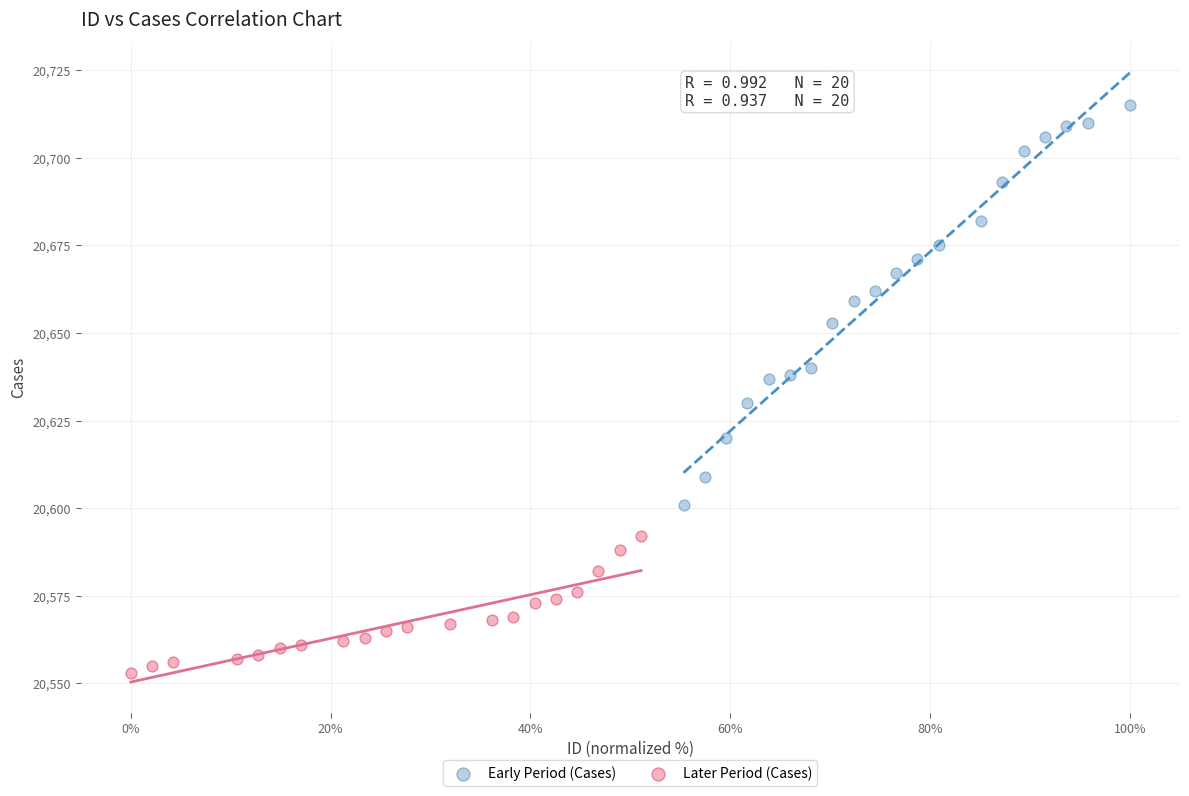

What are all the series names shown in the legend?

Early Period (Cases), Later Period (Cases)